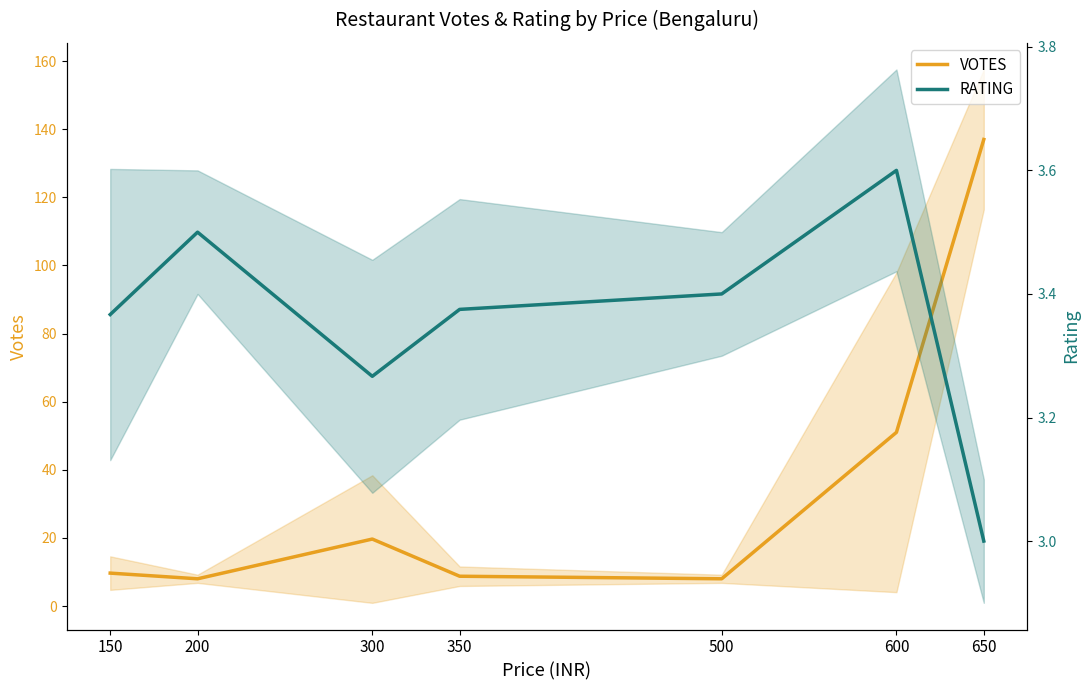

True or false: VOTES and RATING intersect in this chart.

False